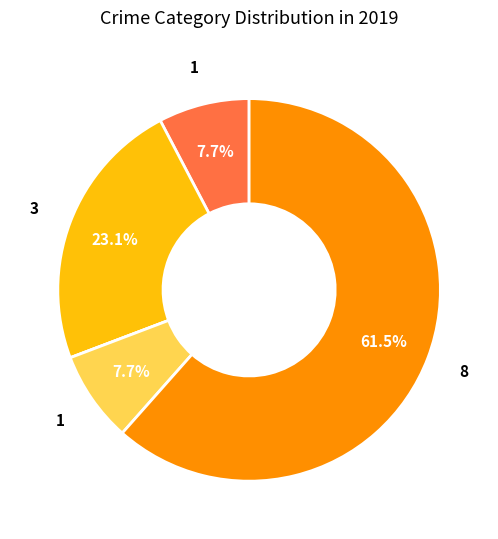

Does any single category account for the majority?

Yes